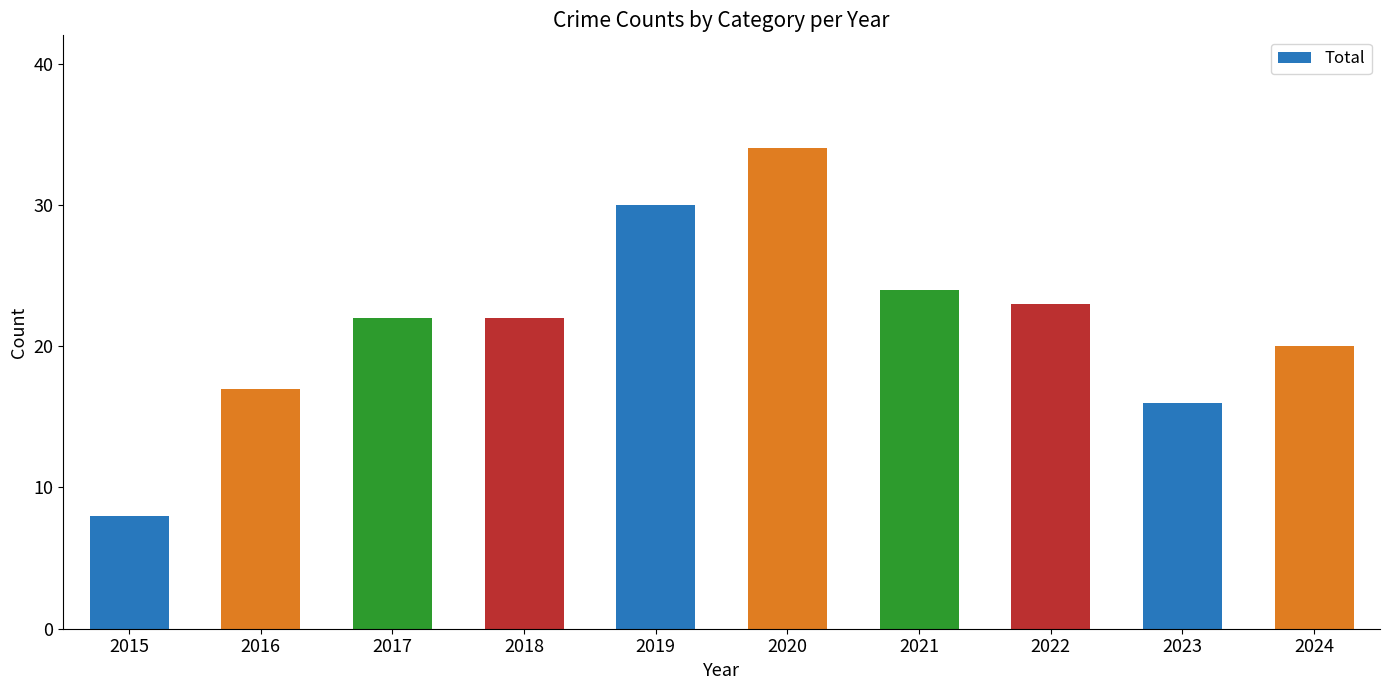

What is the difference between the second highest and second lowest values?

14